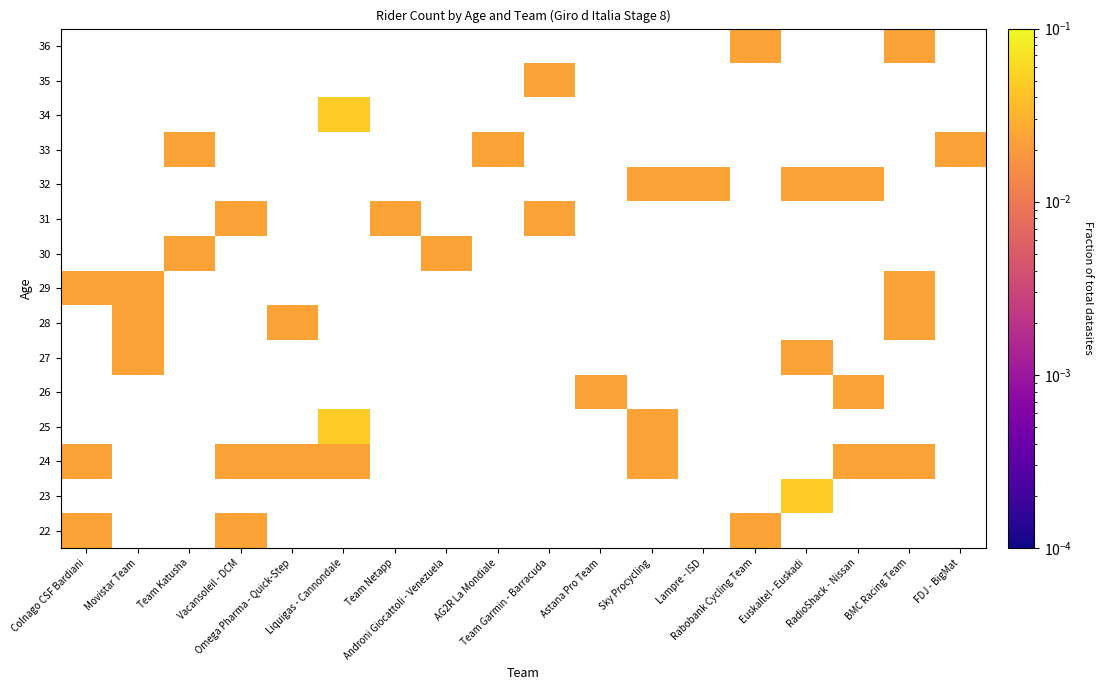

At AG2R La Mondiale, list the series in order from smallest to largest.

22, 23, 24, 25, 26, 27, 28, 29, 30, 31, 32, 33, 34, 35, 36